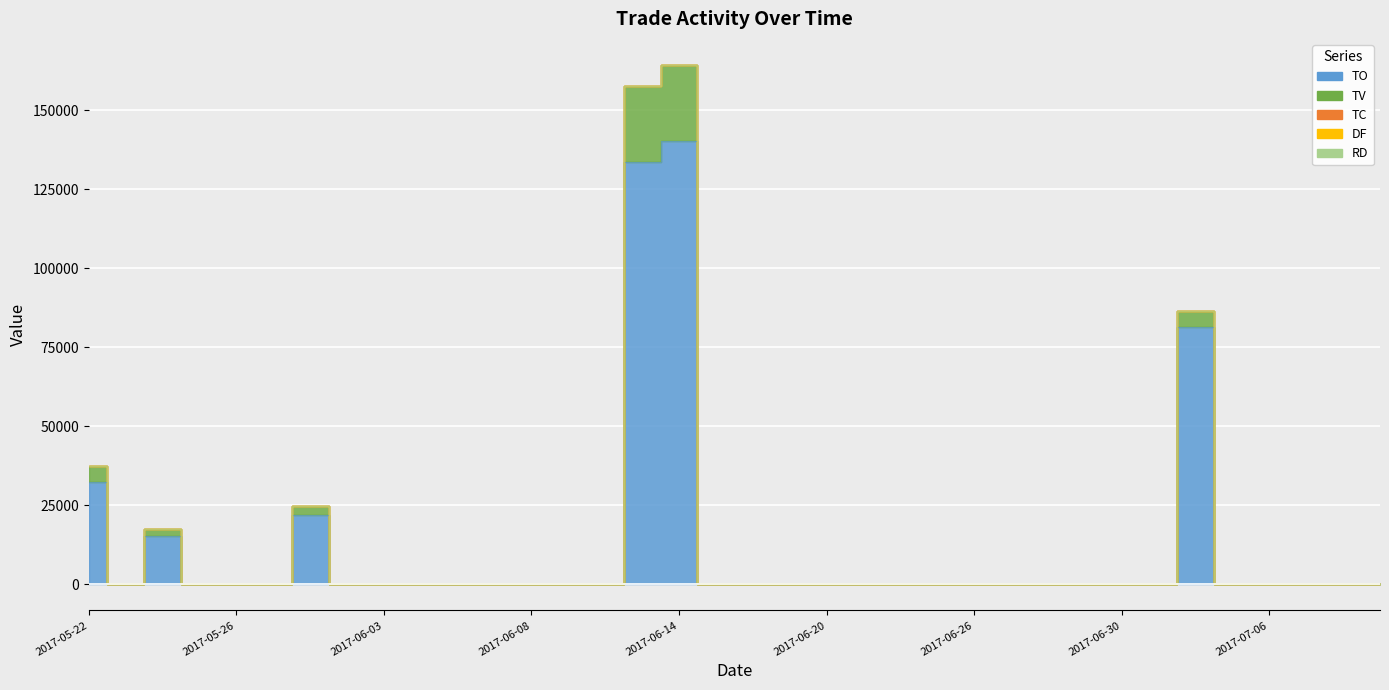

True or false: TO has a value of 0.0 at 2017-07-10.

True